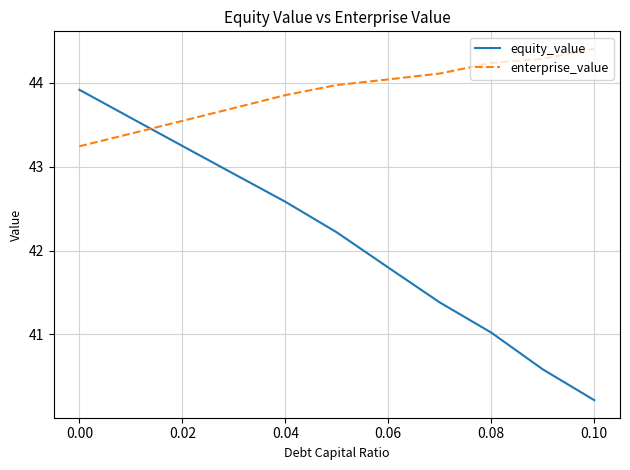

What is the difference between the maximum and minimum values in the equity_value series?

3.7